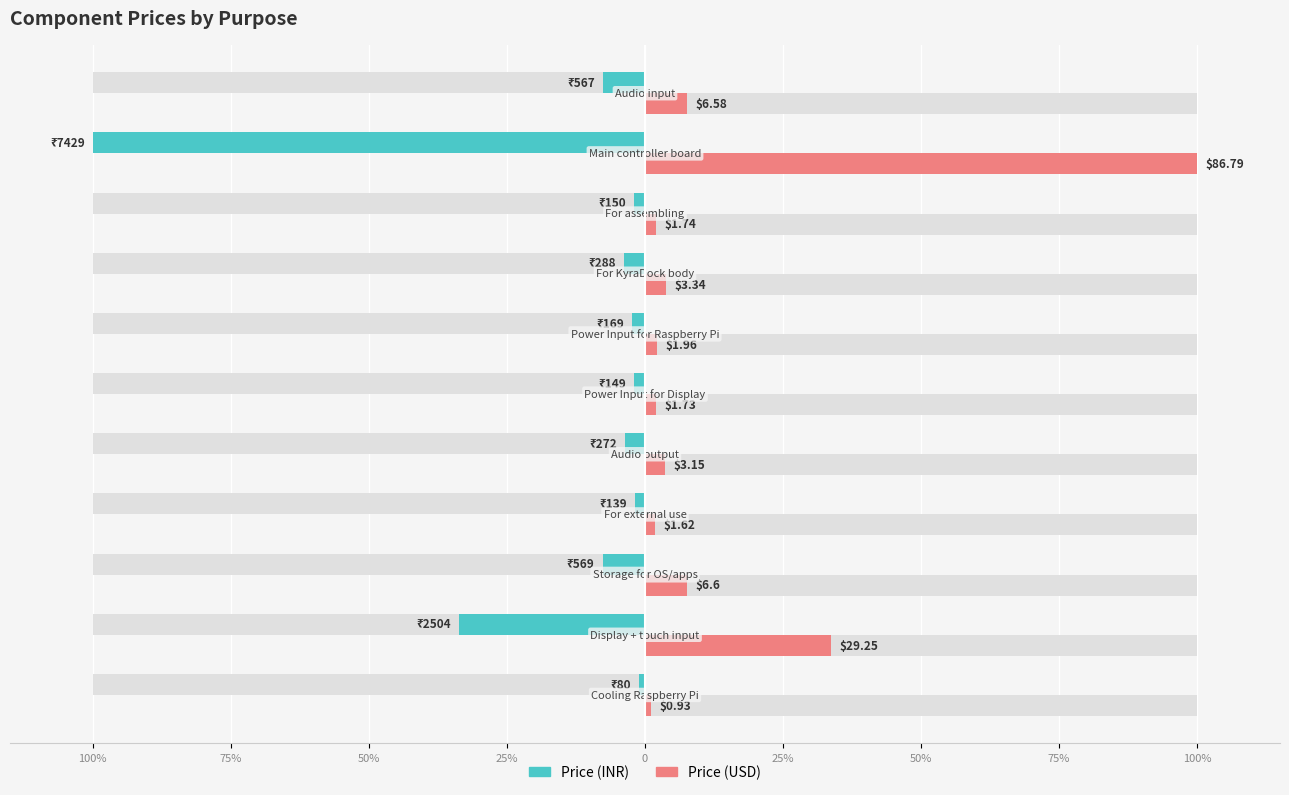

The value of Price (USD) at 75% is 17.0. True or false?

False